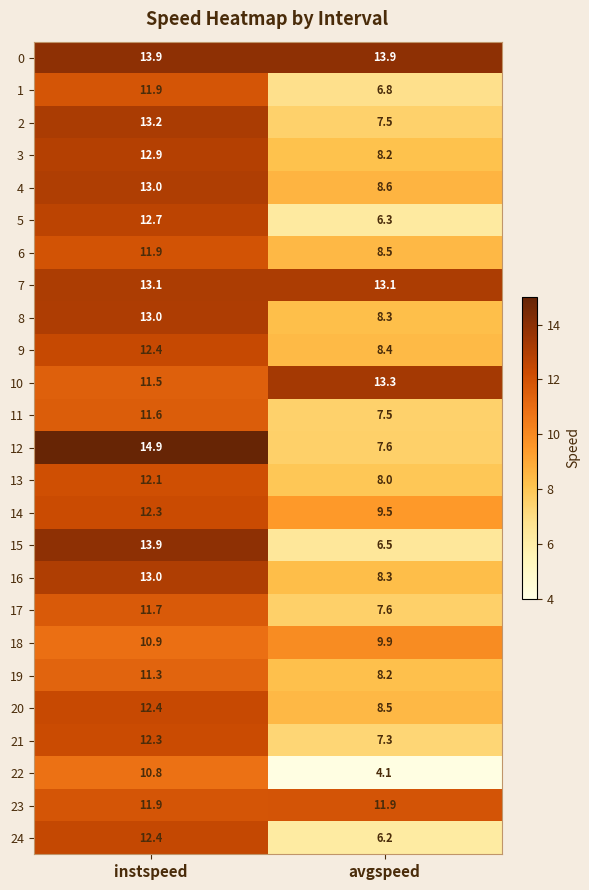

What is the sum of the 4 values at instspeed and avgspeed?

21.6